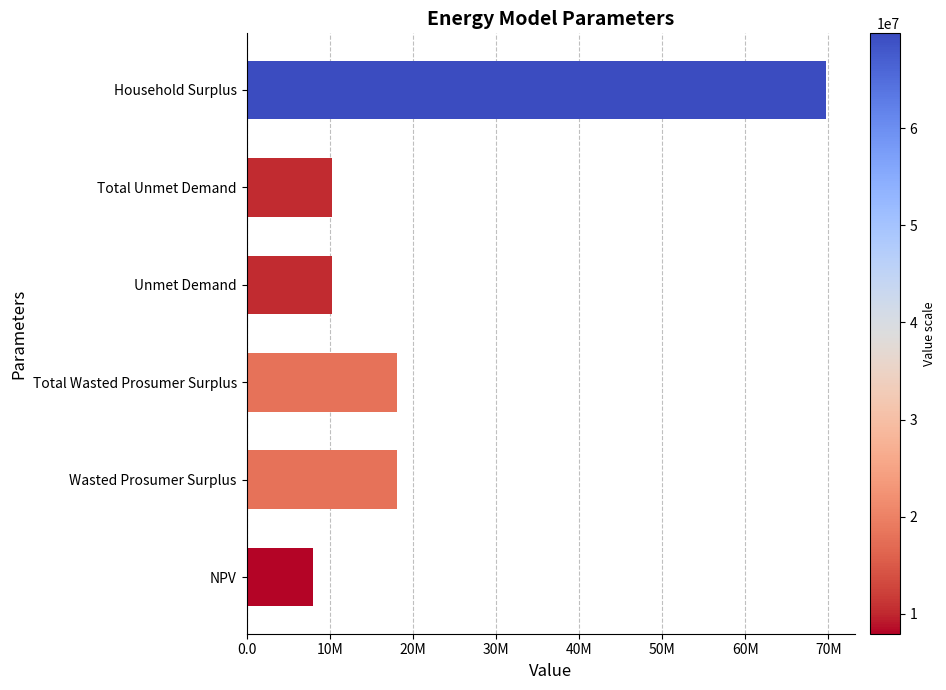

Rank the categories by value from lowest to highest.

NPV, Unmet Demand, Total Unmet Demand, Wasted Prosumer Surplus, Total Wasted Prosumer Surplus, Household Surplus